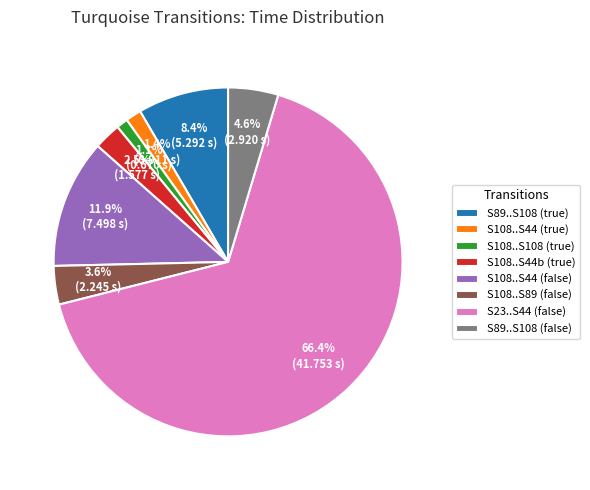

Count the number of slices in the pie.

8